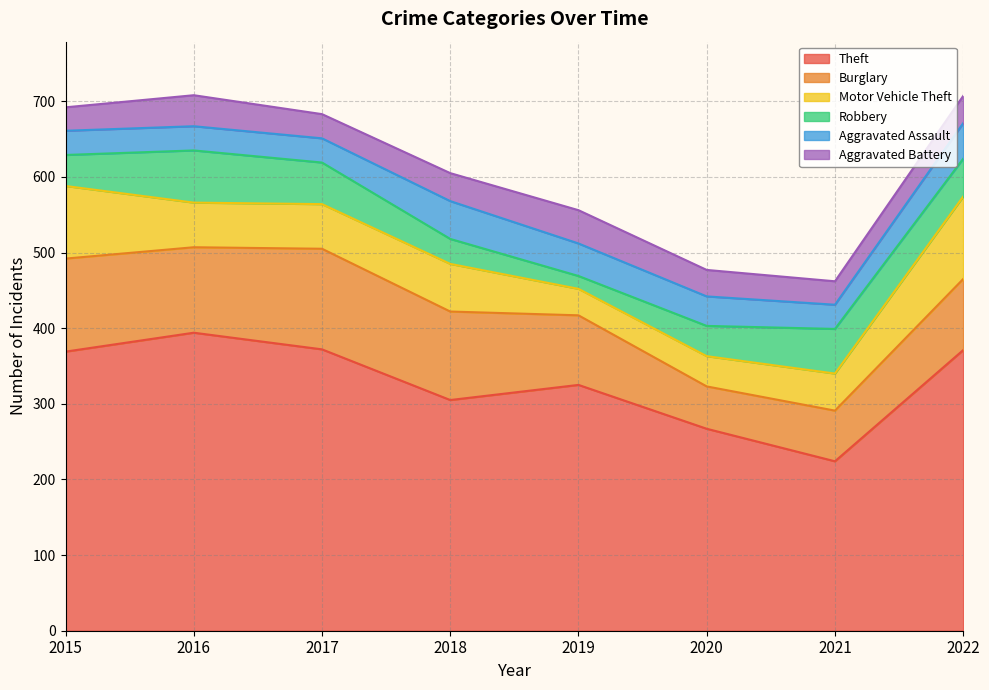

True or false: Aggravated Battery and Motor Vehicle Theft cross at least once.

True